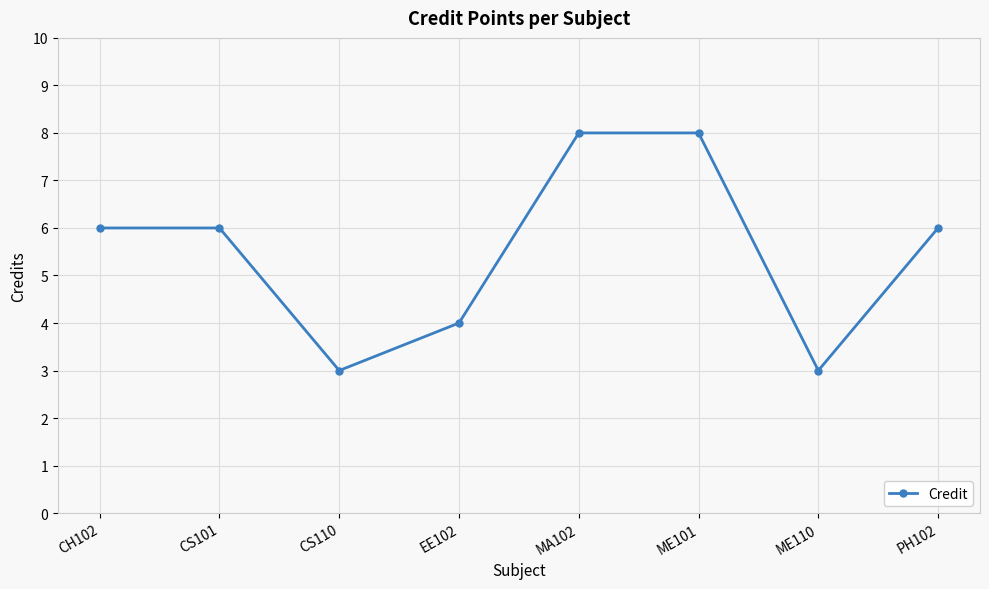

Where is the first local minimum?

CS110